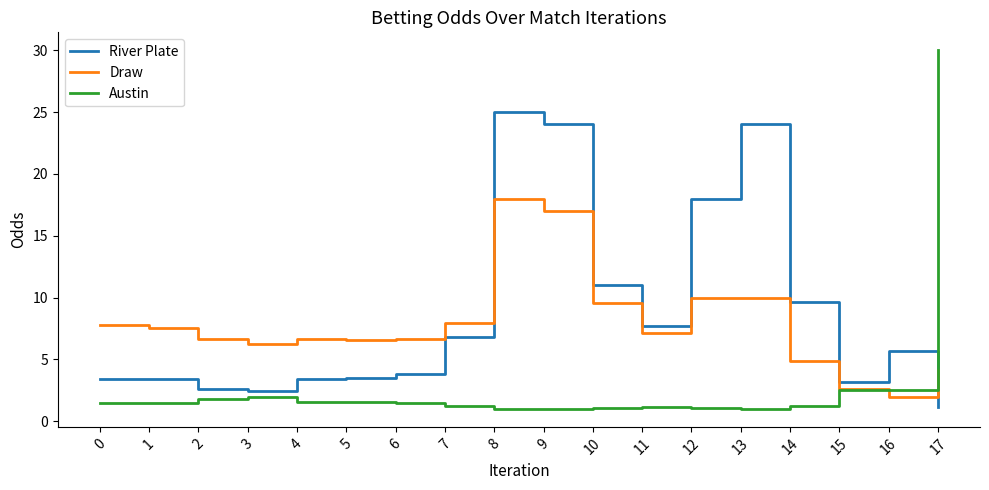

What is the average value of the River Plate series?

8.8